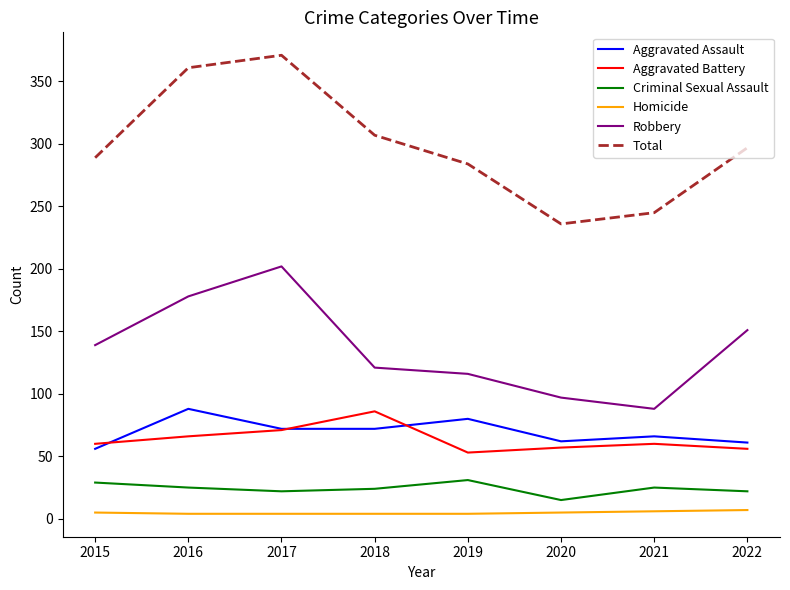

What is the spread (max minus min) of values at 2018?

303